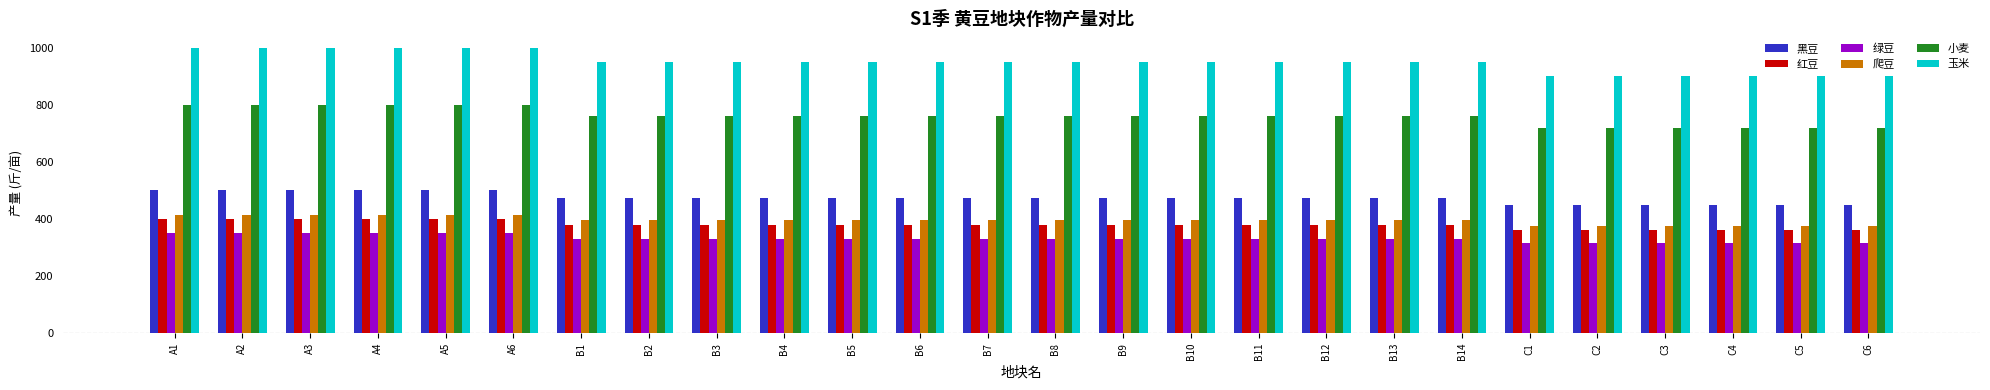

Which series has the widest spread of values?

玉米